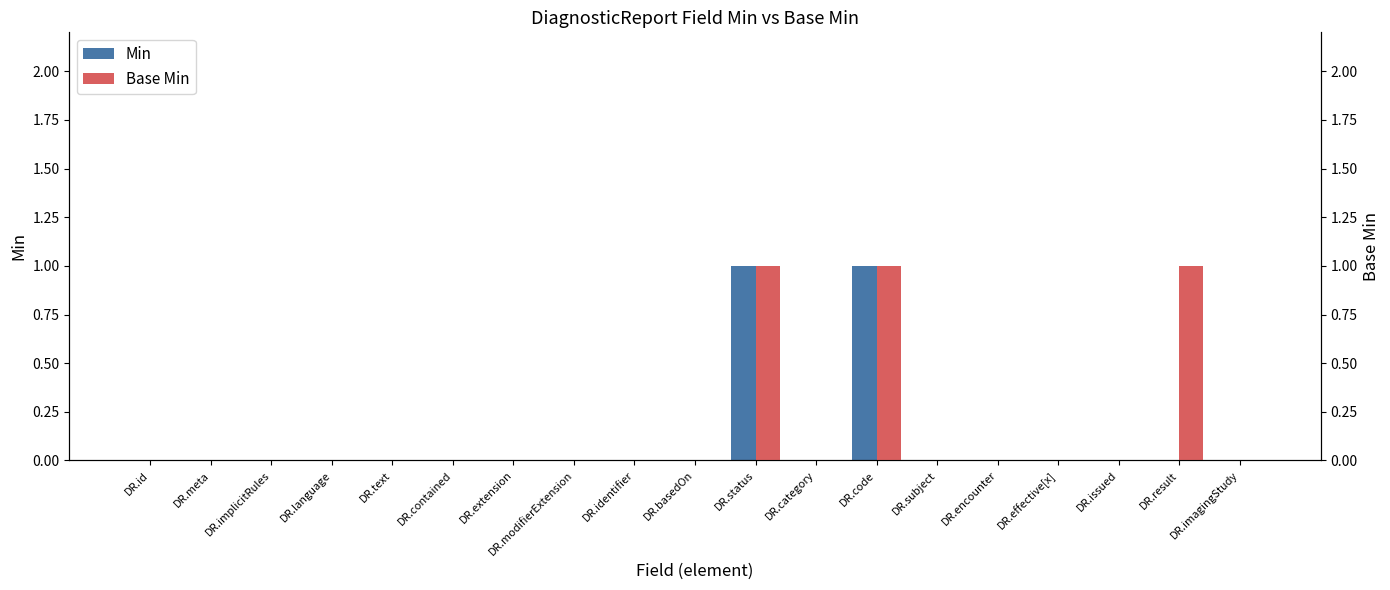

What is the difference between the maximum and minimum values in the Base Min series?

1